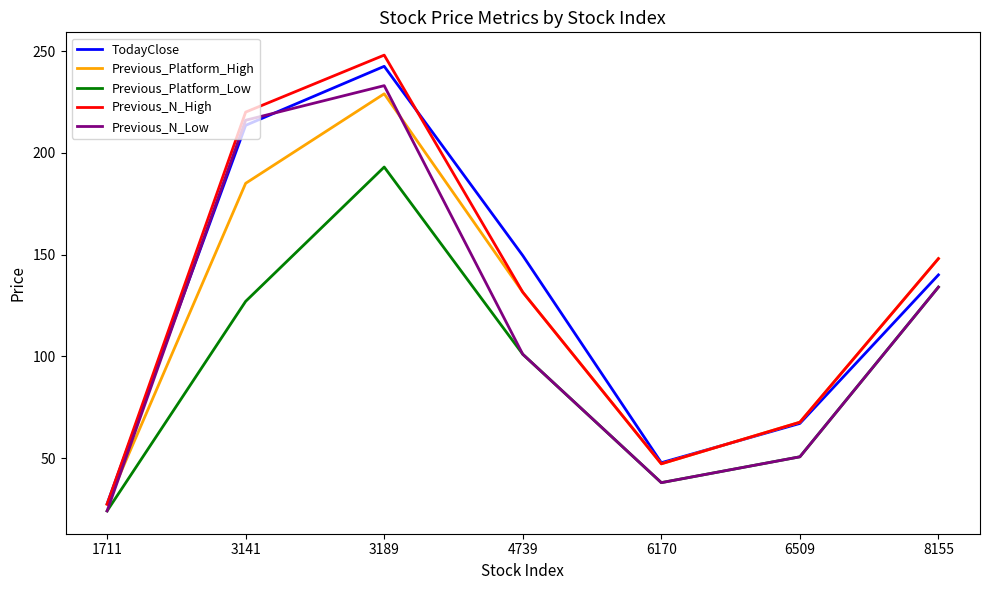

Between which two adjacent categories do Previous_Platform_High and Previous_N_Low first intersect?

1711 and 3141